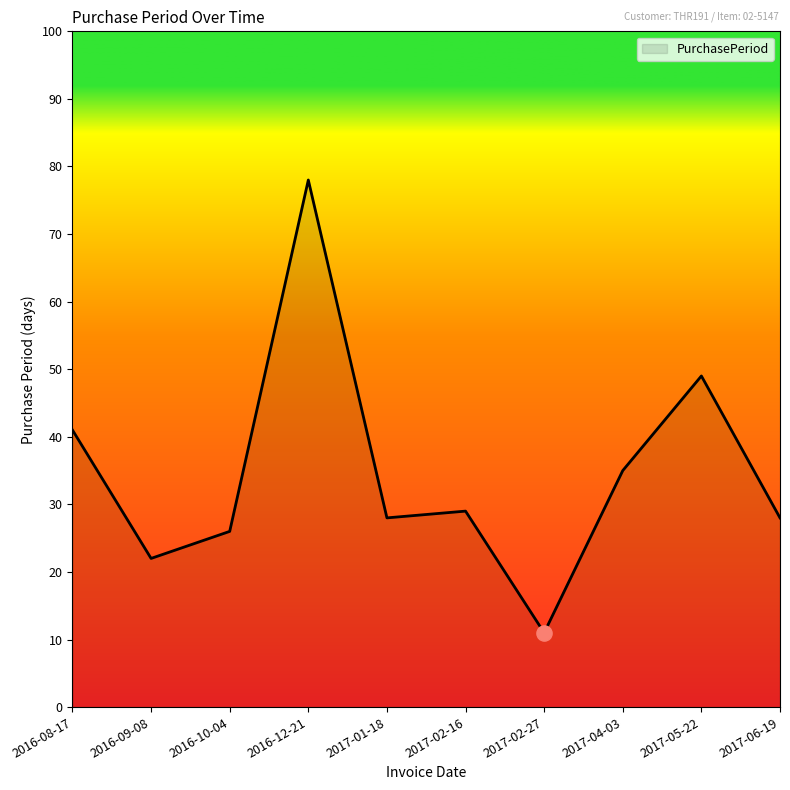

Approximately how many times larger is the value at 2017-04-03 compared to 2017-02-27?

3.2